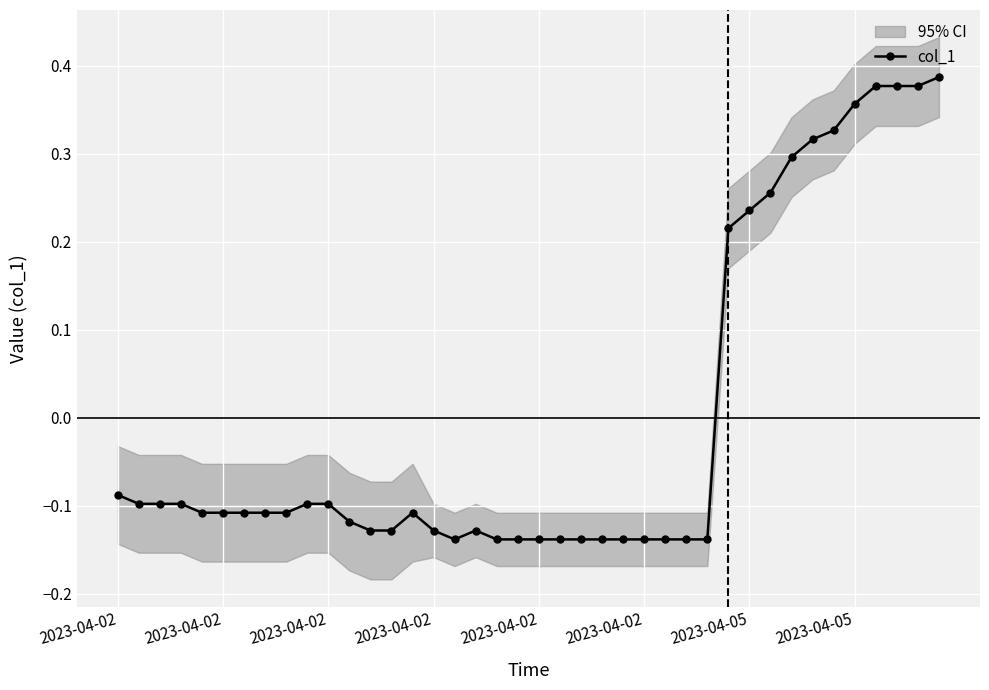

Reading right to left, what are all the values shown in this chart?

0.4	0.4	0.4	0.4	0.4	0.3	0.3	0.3	0.3	0.2	0.2	-0.1	-0.1	-0.1	-0.1	-0.1	-0.1	-0.1	-0.1	-0.1	-0.1	-0.1	-0.1	-0.1	-0.1	-0.1	-0.1	-0.1	-0.1	-0.1	-0.1	-0.1	-0.1	-0.1	-0.1	-0.1	-0.1	-0.1	-0.1	-0.1